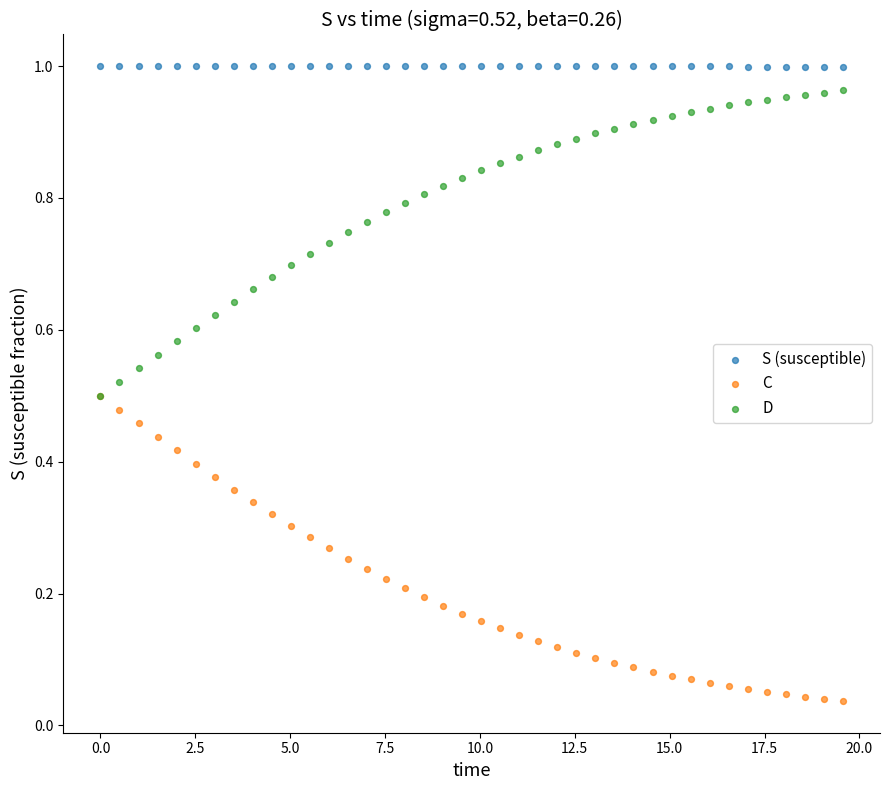

Which series contains the highest Y value?

S (susceptible)